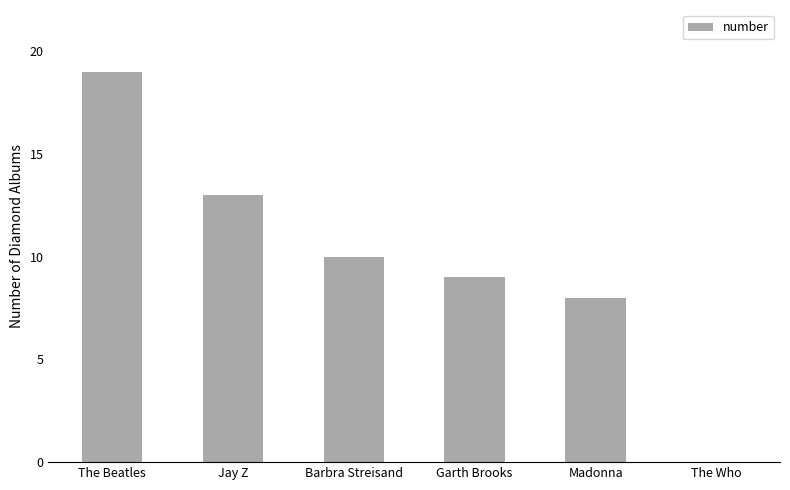

Where does the data first go above 10?

The Beatles